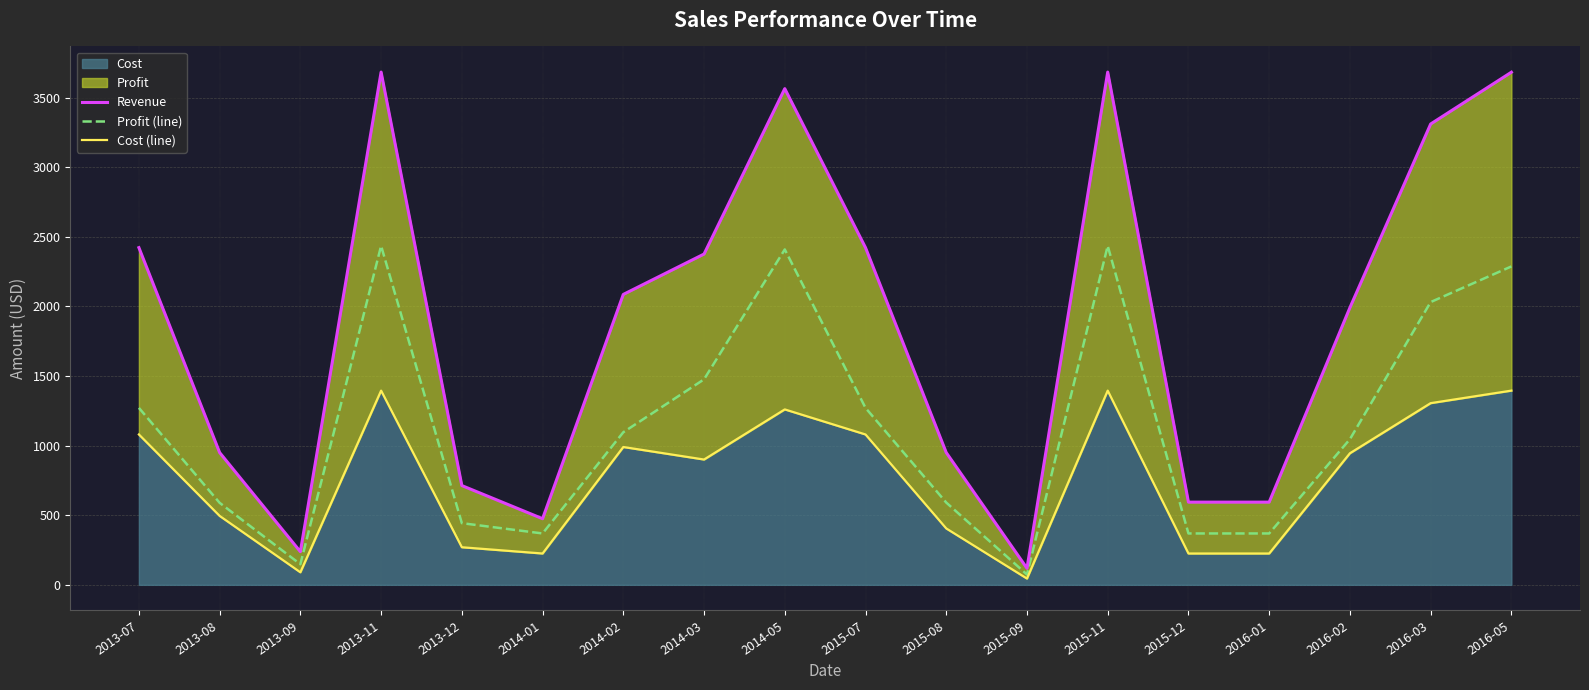

What position from the right is 2014-02?

12